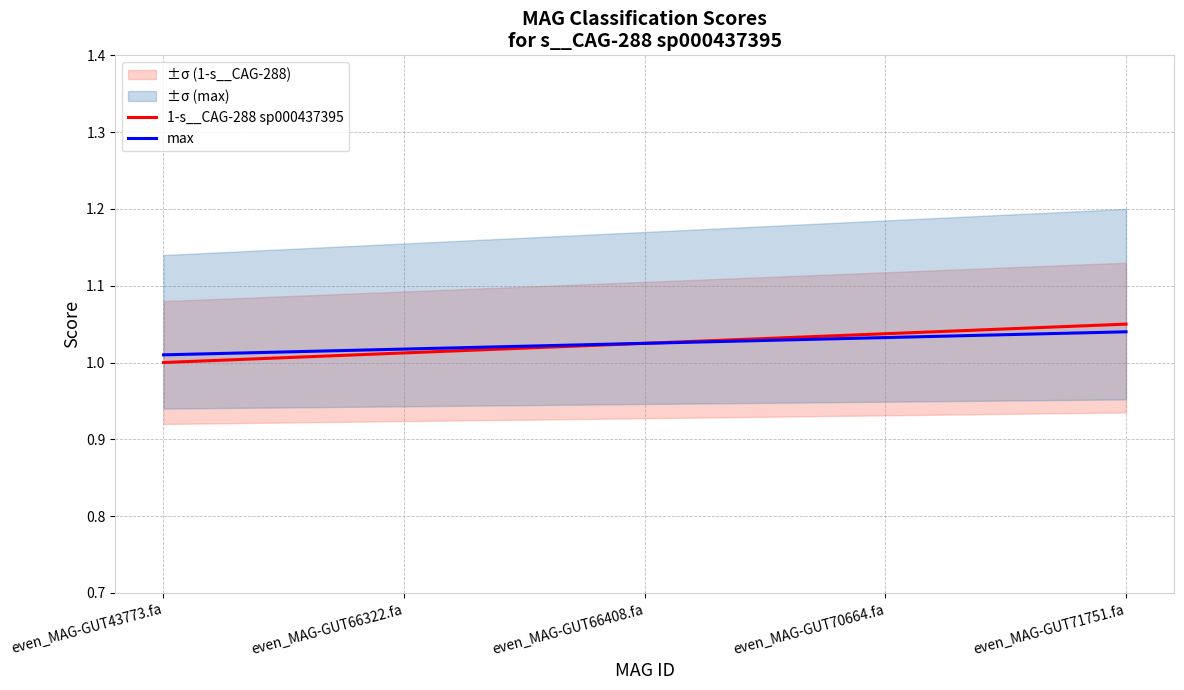

True or false: 1-s__CAG-288 sp000437395 and max intersect in this chart.

False